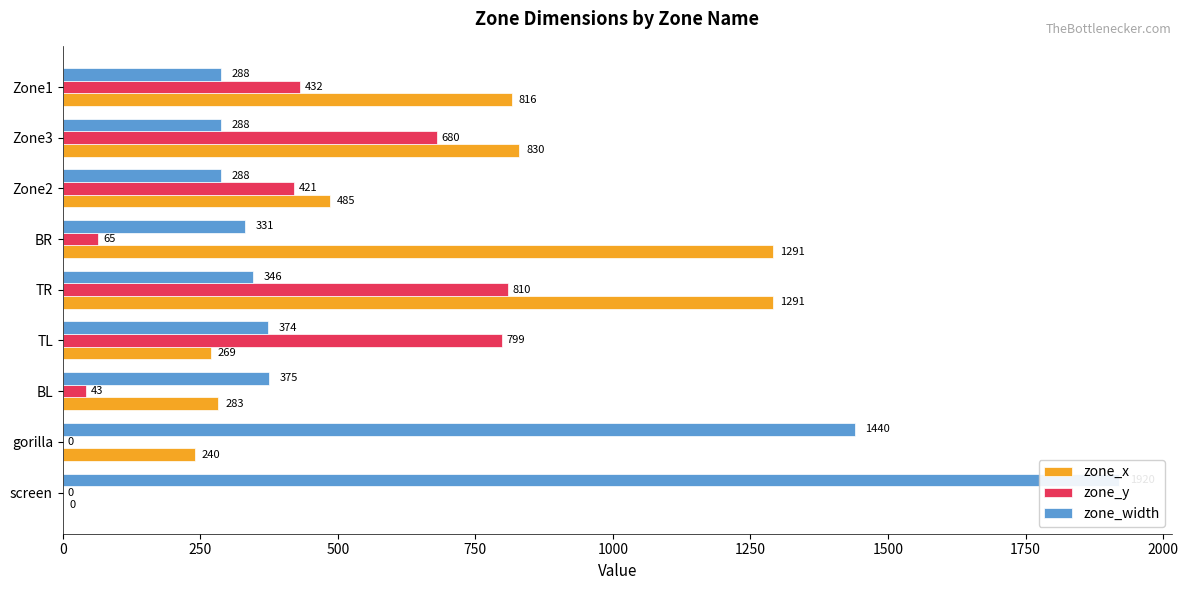

Reading left to right, list all the values displayed in this chart.

zone_x: 0	240	283	269	1291	1291	485	830	816
zone_y: 0	0	43	799	810	65	421	680	432
zone_width: 1920	1440	375	374	346	331	288	288	288